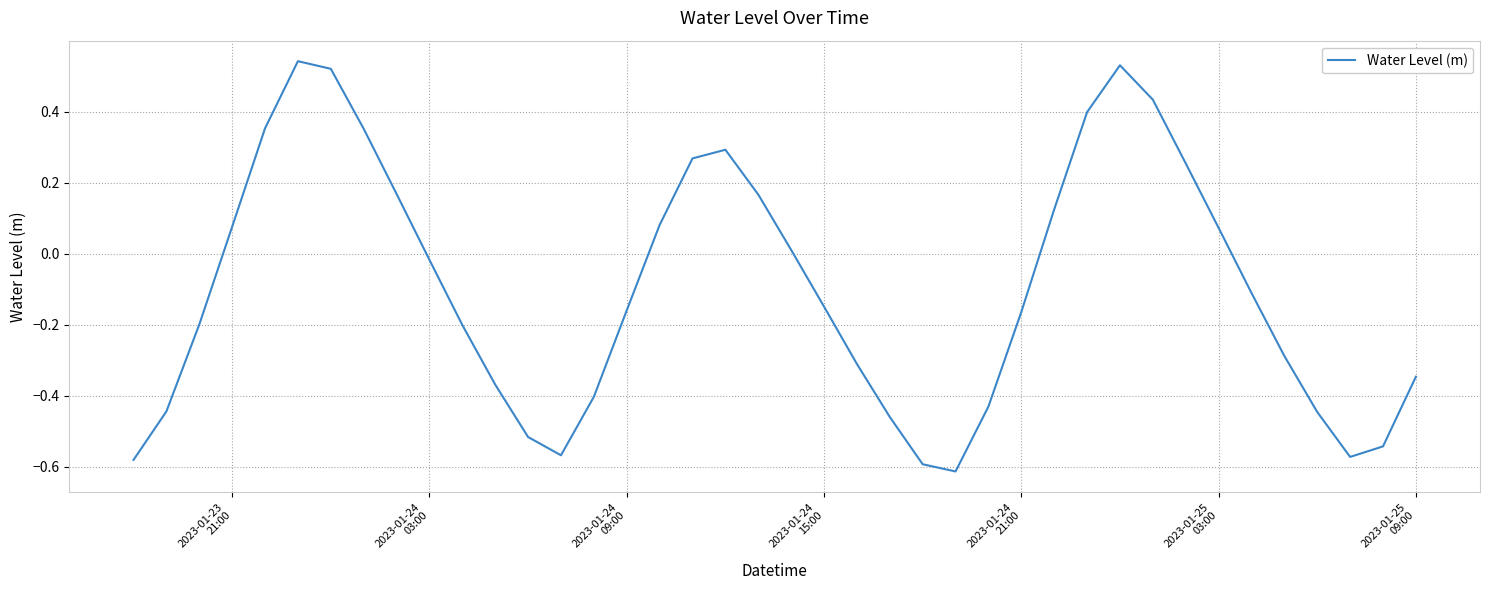

What is the difference between the maximum and minimum values?

1.2